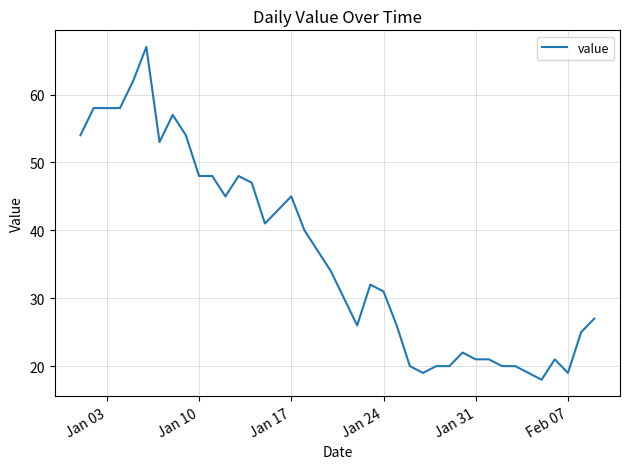

What is the difference between the maximum and second lowest values?

48